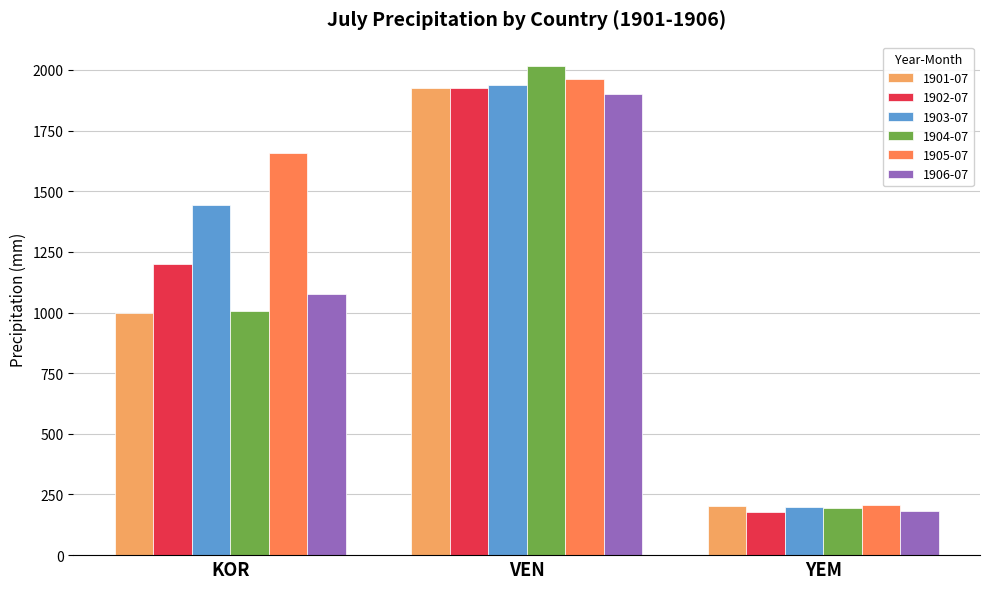

At which category does the chart reach its peak across all series?

VEN